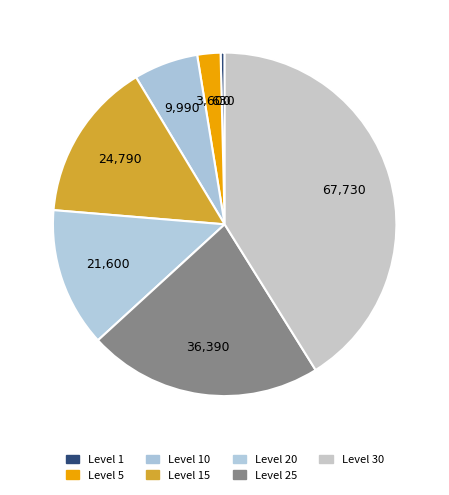

To the nearest percent, what is the average slice percentage?

14%